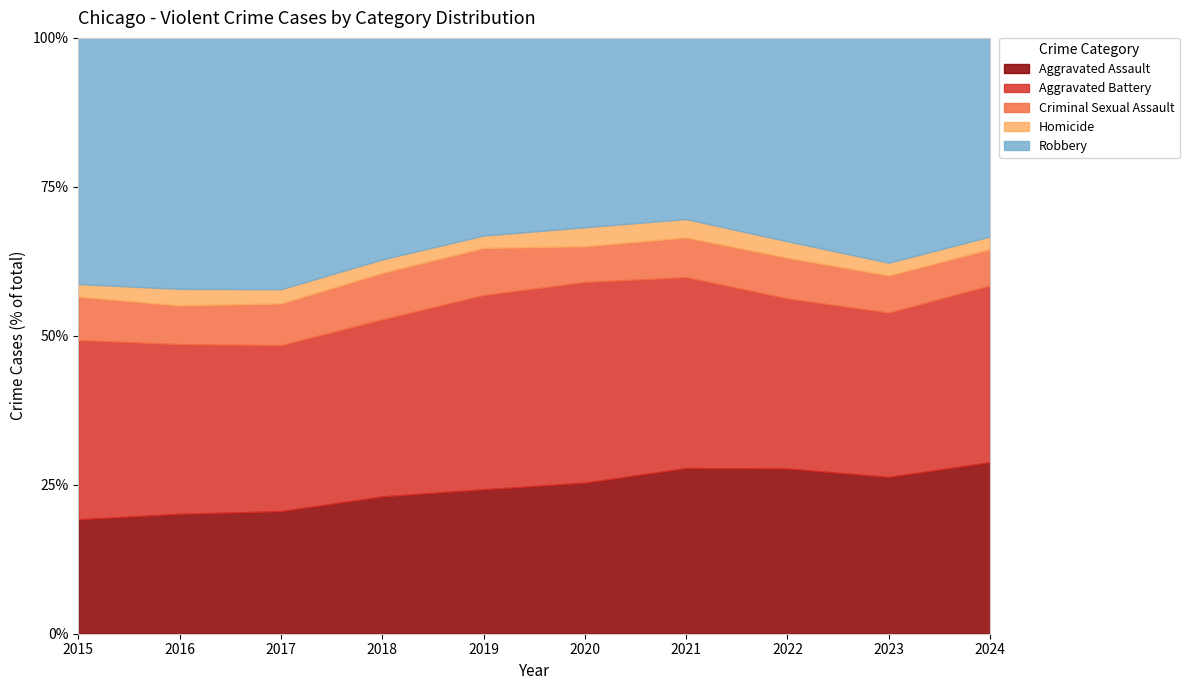

How many series are shown in this chart?

5